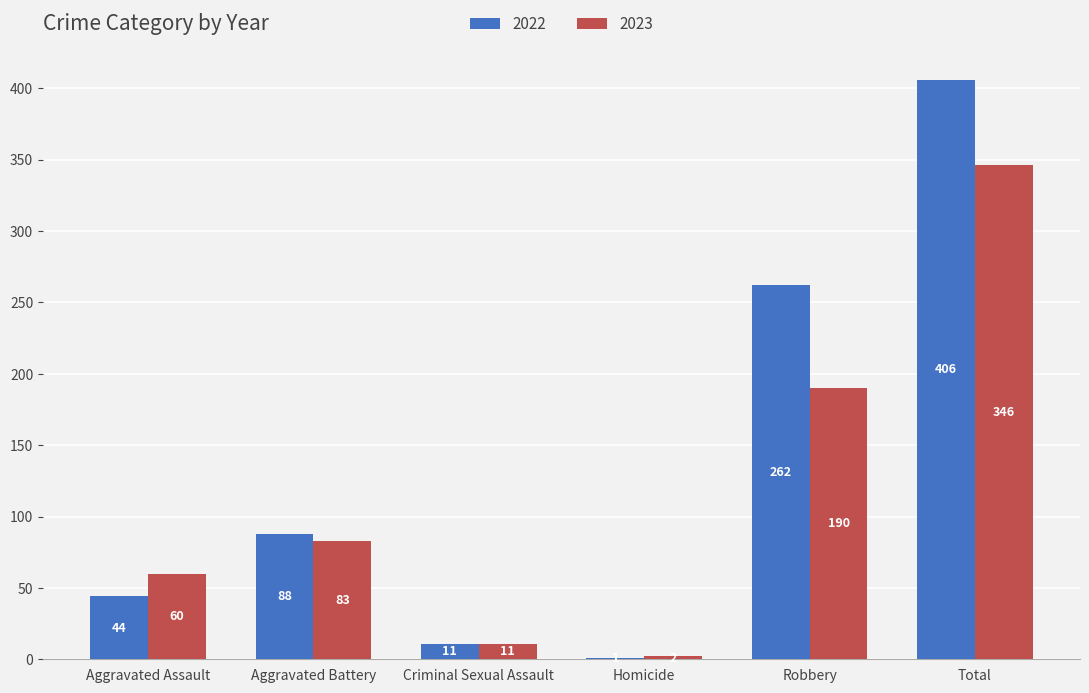

Are the bars horizontal?

No